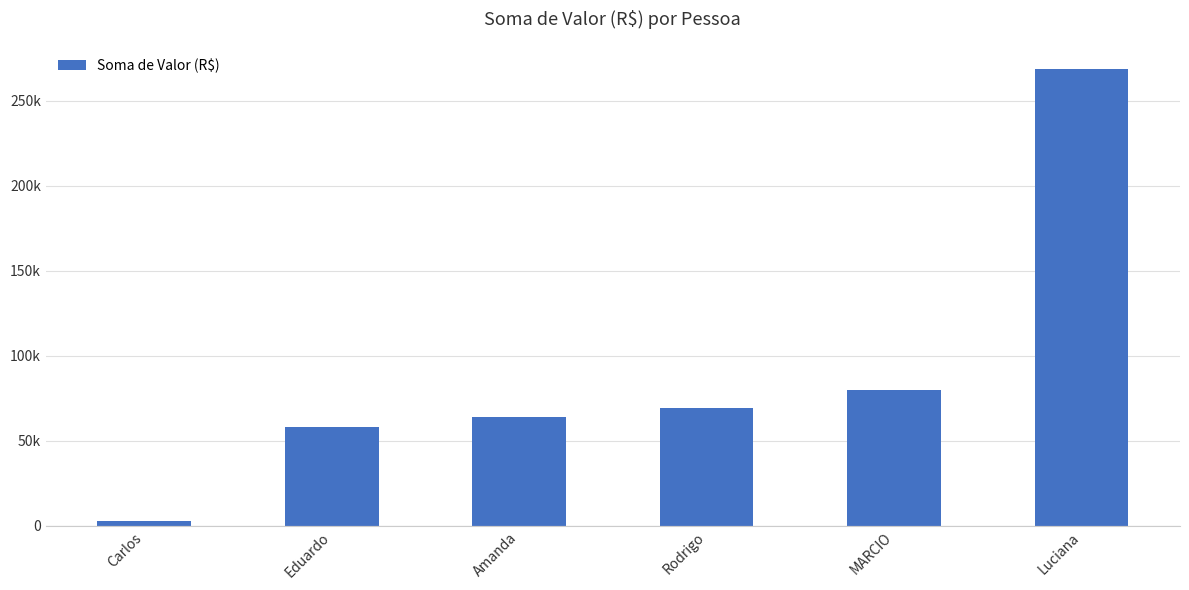

Does the chart contain any negative values?

No